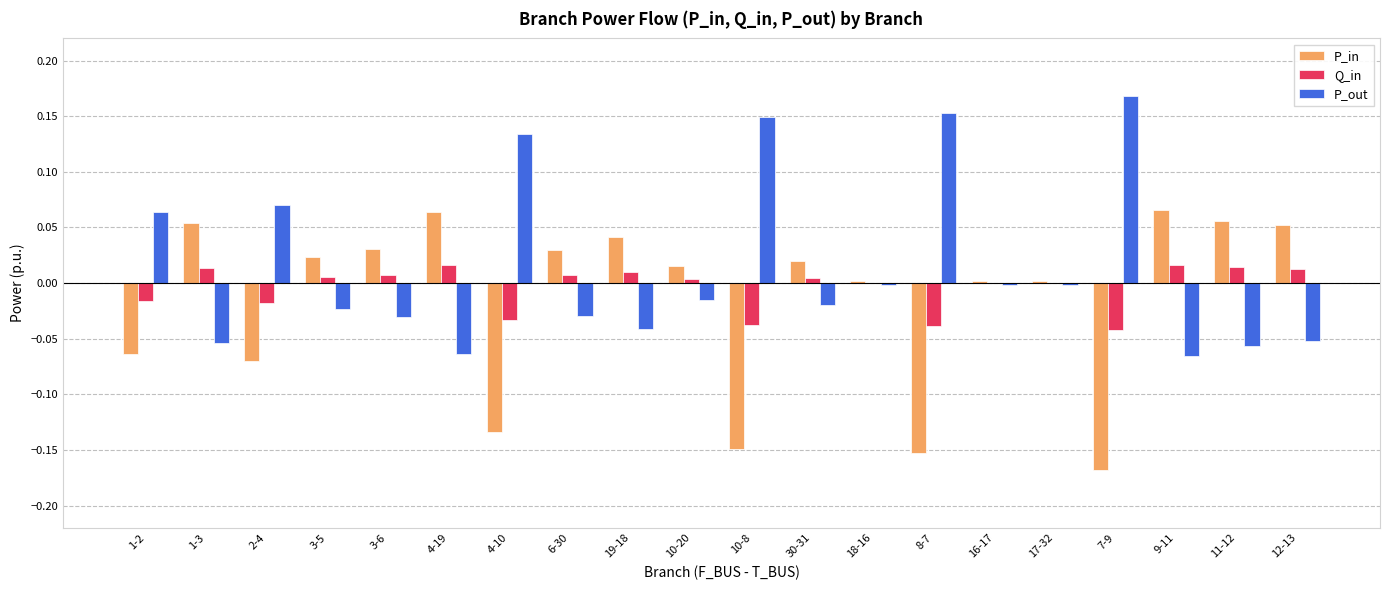

Is the value of P_in at 1-3 greater than the value of Q_in at 19-18?

Yes